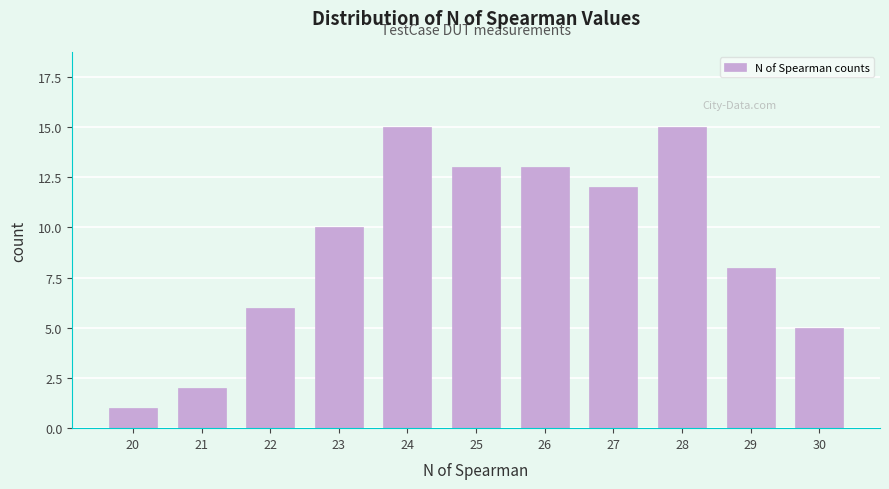

Reading right to left, extract all data points from this chart.

5	8	15	12	13	13	15	10	6	2	1